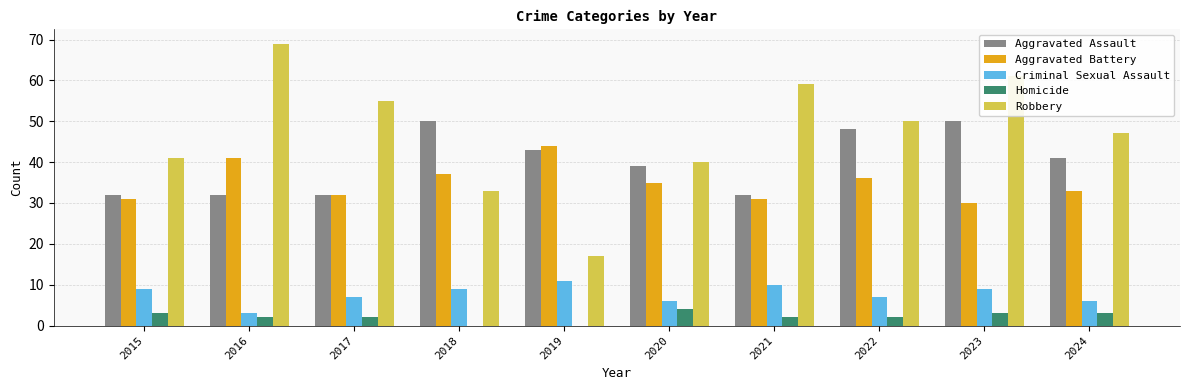

What is the highest value of the Criminal Sexual Assault series?

11